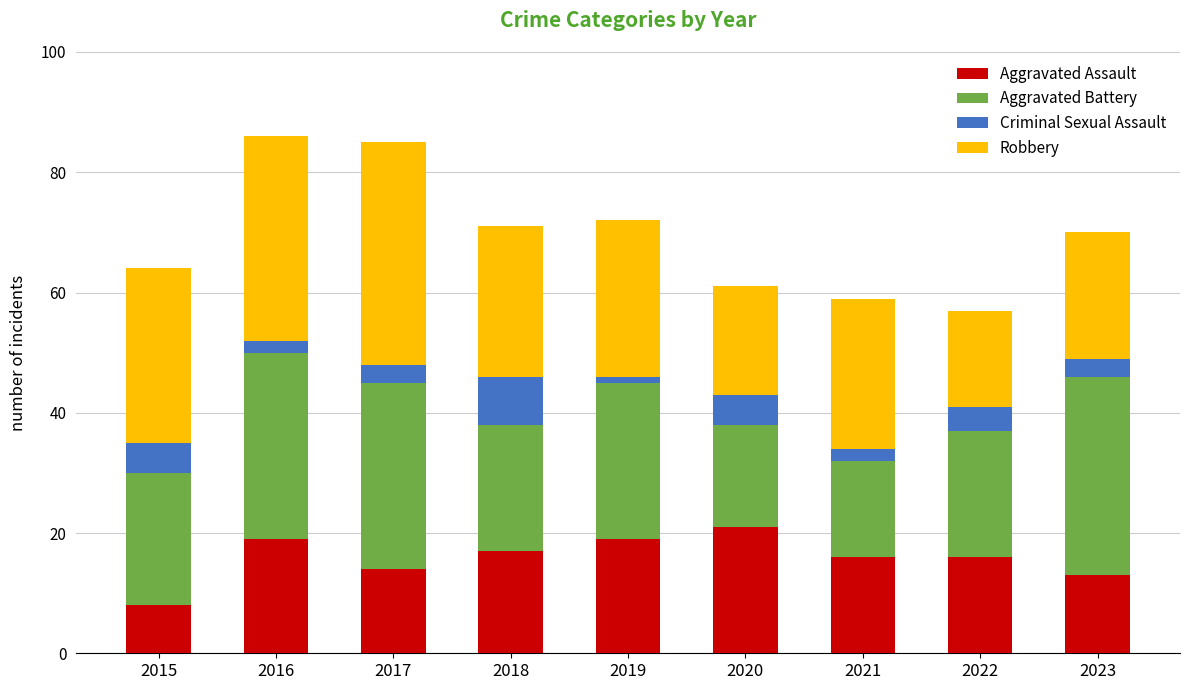

What is the difference between the Aggravated Assault values at 2017 and 2021?

2